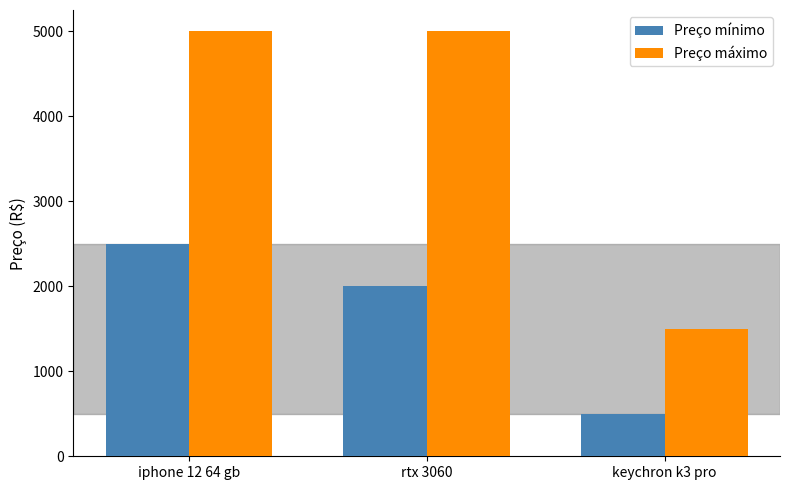

Reading left to right, extract all data points from this chart.

Preço mínimo: 2500	2000	500
Preço máximo: 5000	5000	1500